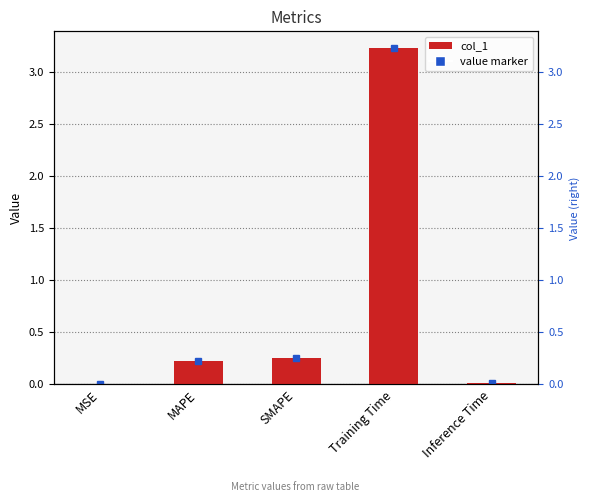

True or false: the data shows 1.1 at Training Time.

False